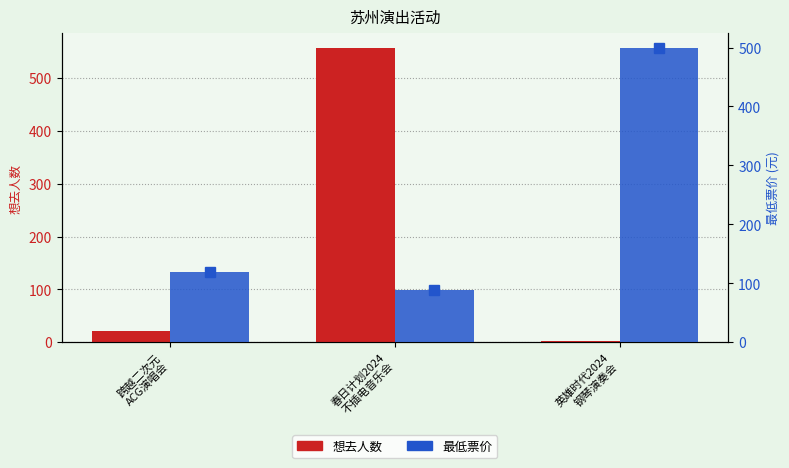

What is the maximum value shown in the chart?

557